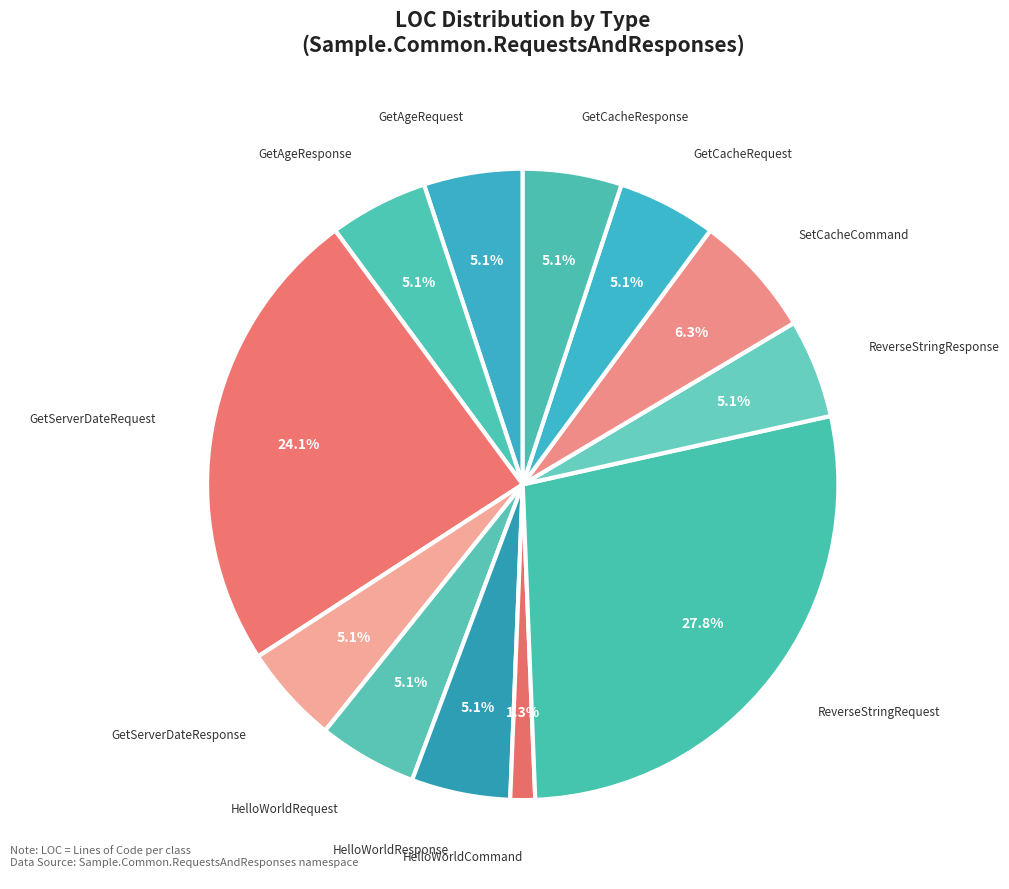

Which slice is the largest?

ReverseStringRequest